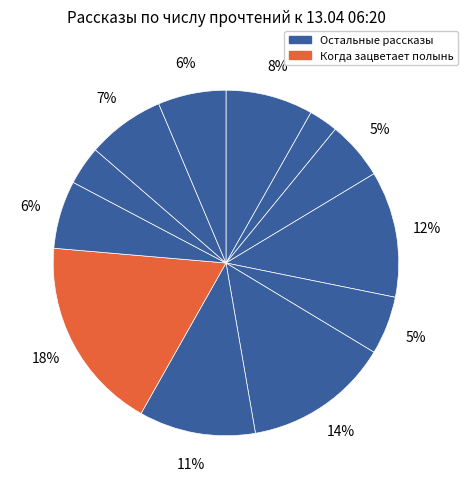

How many slices are in this pie chart?

12